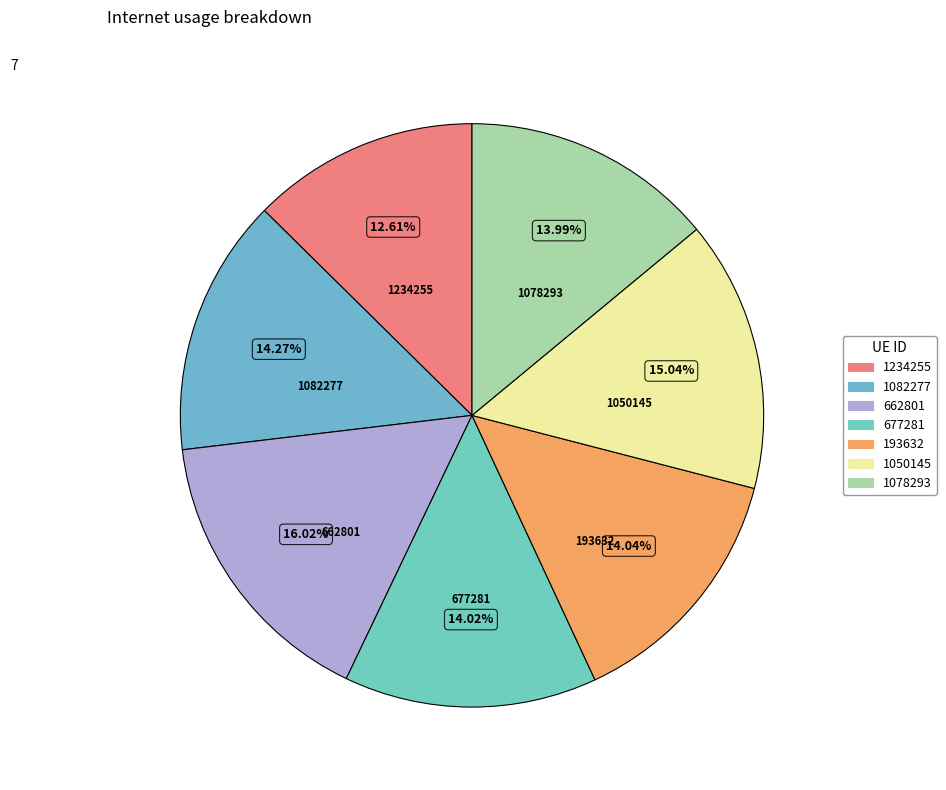

Is it true that 1082277 is 1% of the pie?

False